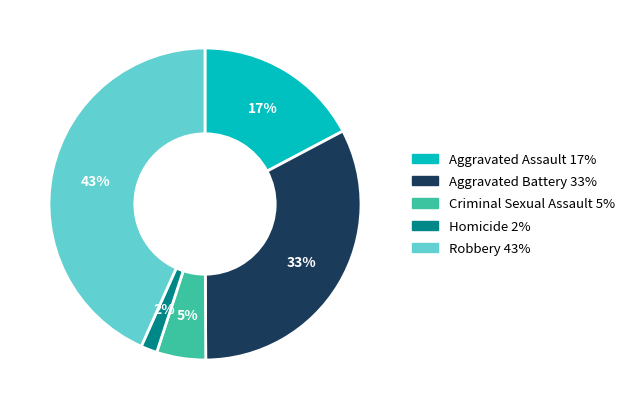

To the nearest percent, what is the combined percentage of Aggravated Assault and Aggravated Battery?

50%